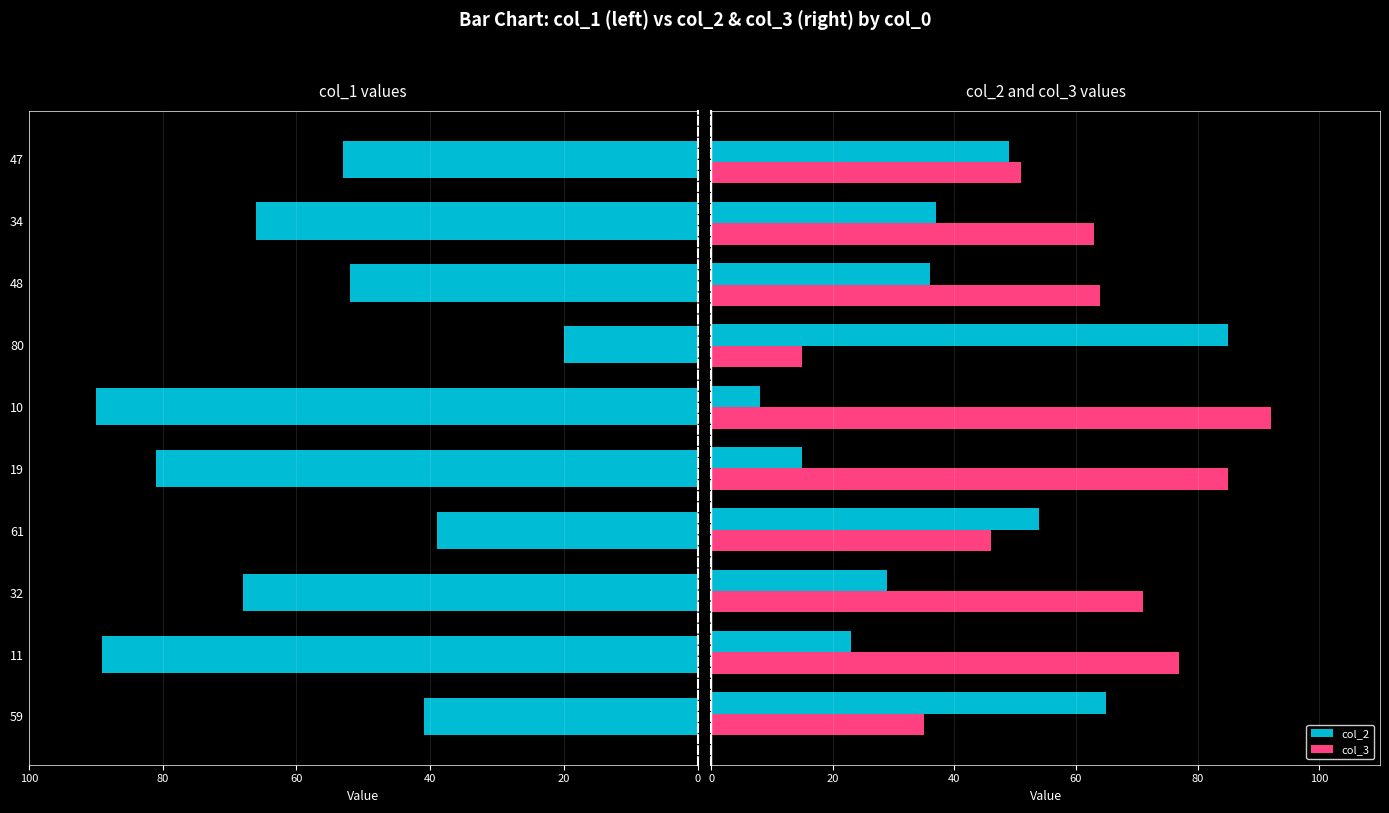

What is the value of the col_2 bar at the 10th from the left?

49